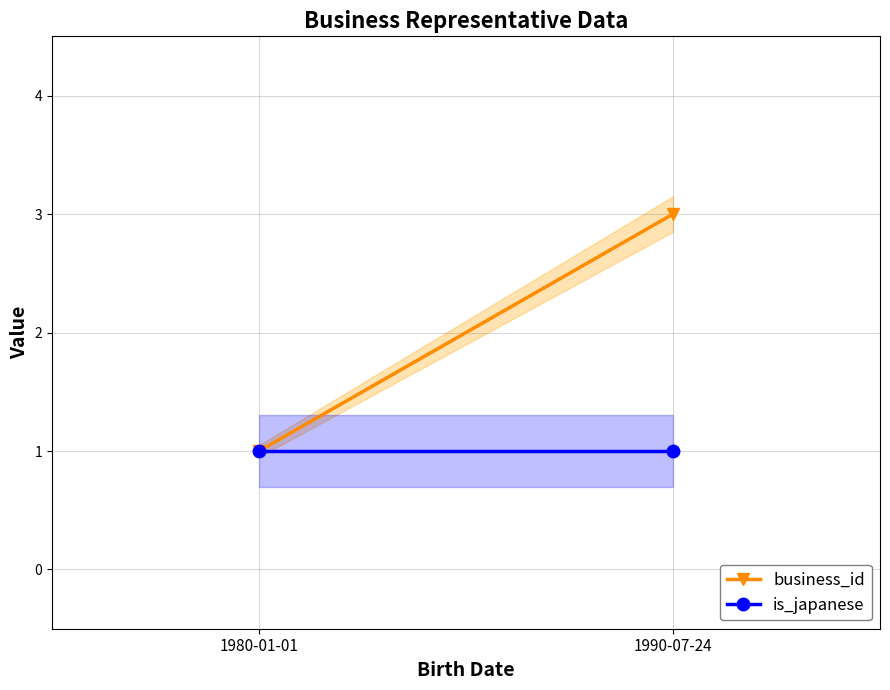

What are all the series names shown in the legend?

business_id, is_japanese